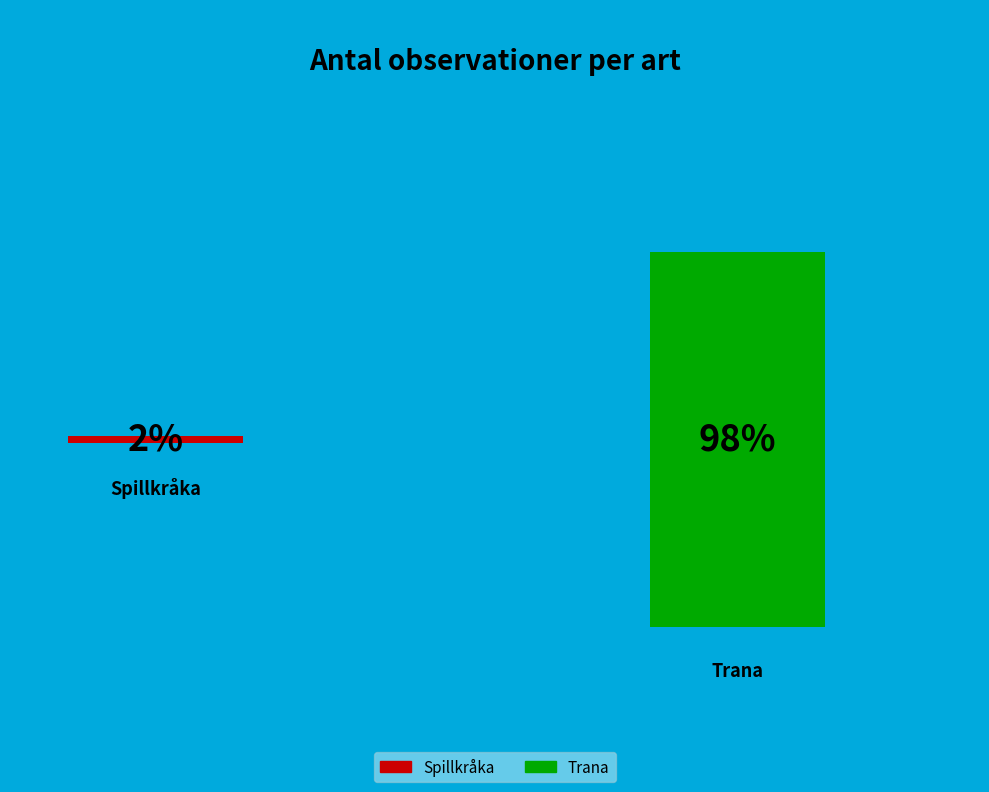

Combined, do Trana and Spillkråka account for over 50%?

Yes